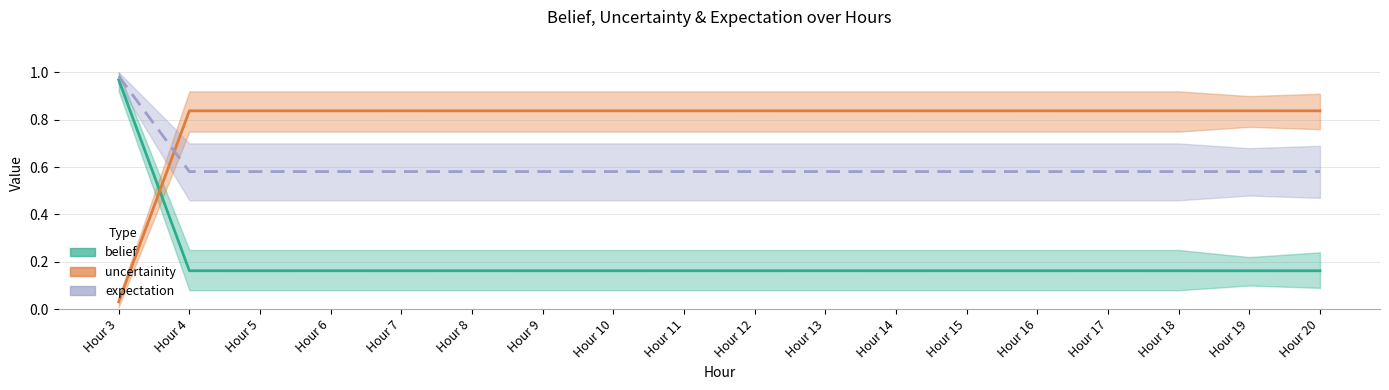

Is it true that expectation equals 0.4 at Hour 14?

False